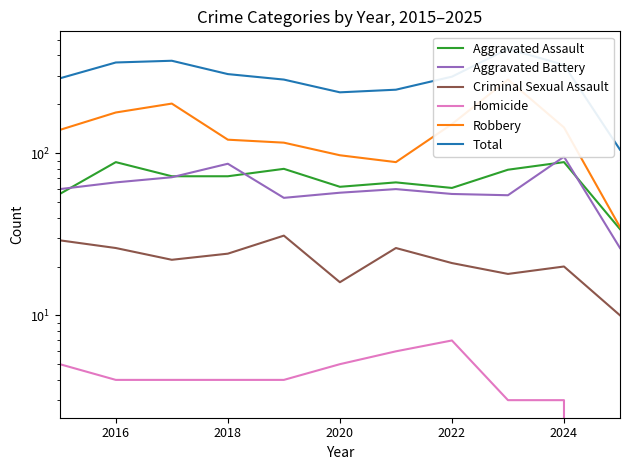

How many intersections are there between Aggravated Assault and Aggravated Battery?

5